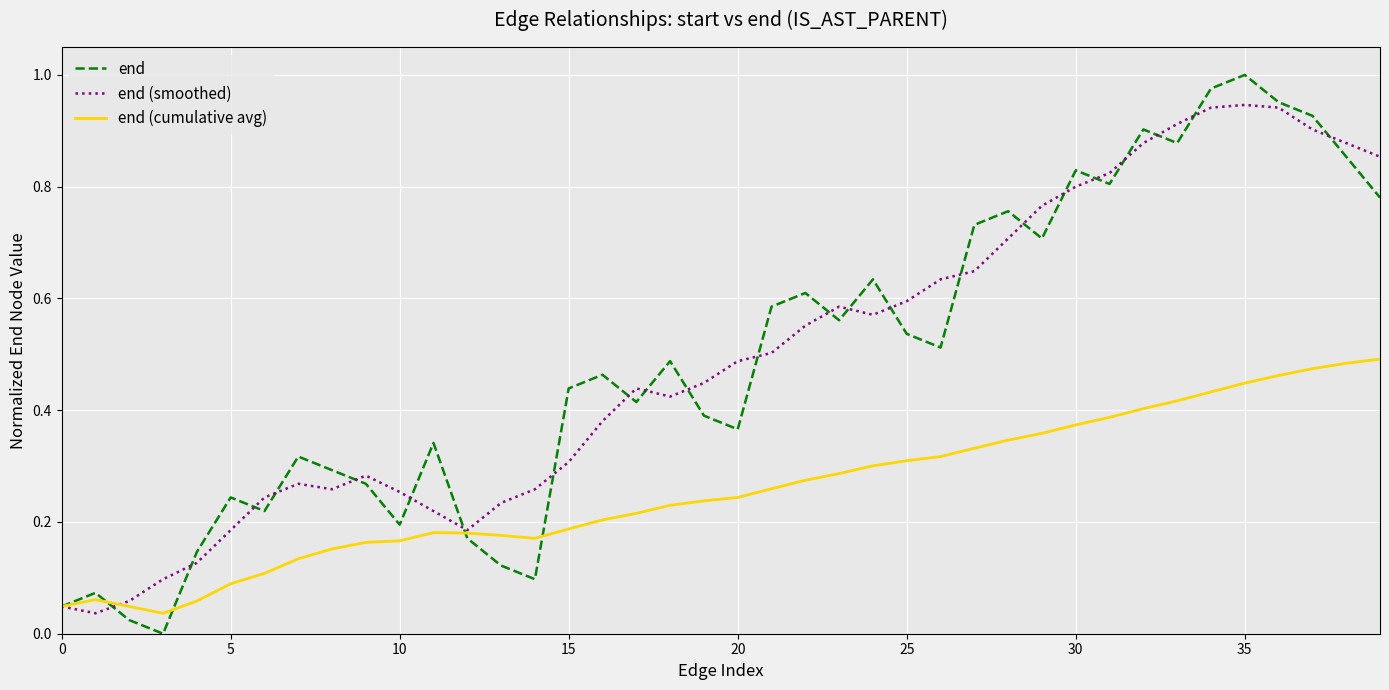

Does the chart have visible grid lines?

Yes